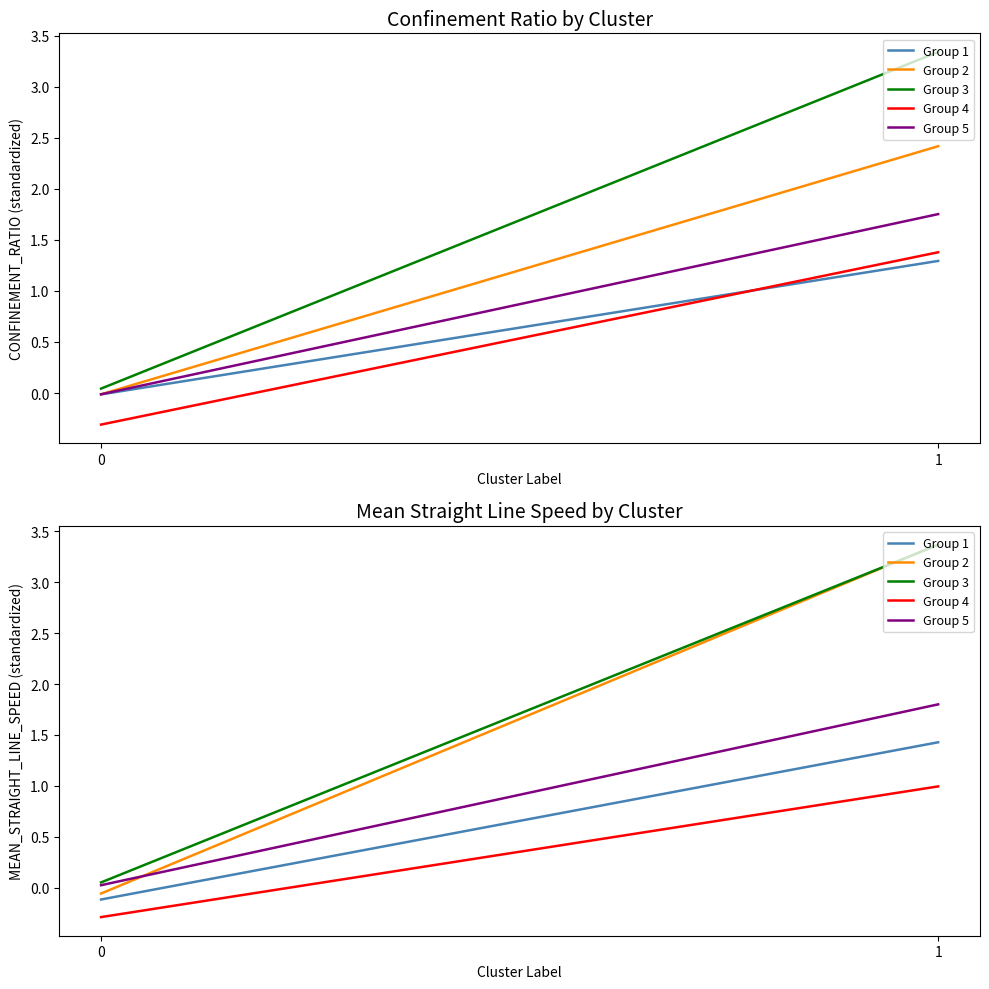

Is it true that Group 1 equals 0.9 at 1?

False